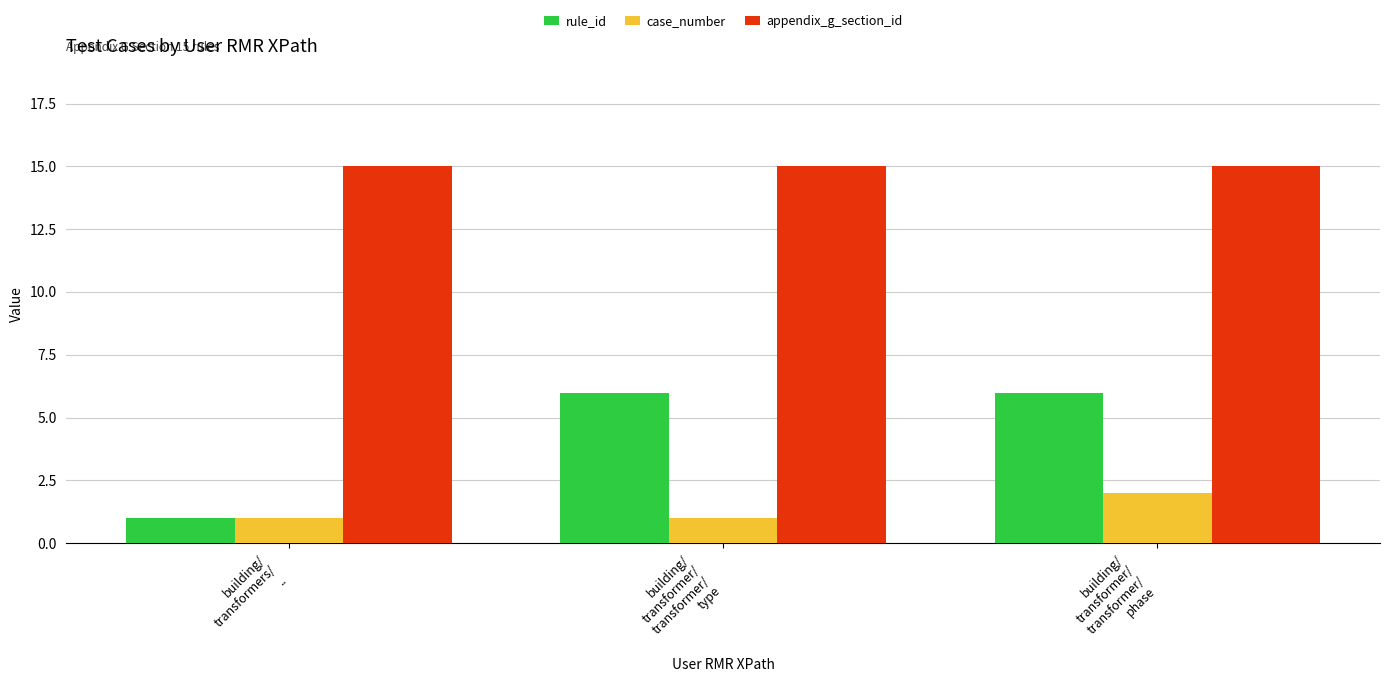

What is the maximum value shown in the chart?

15